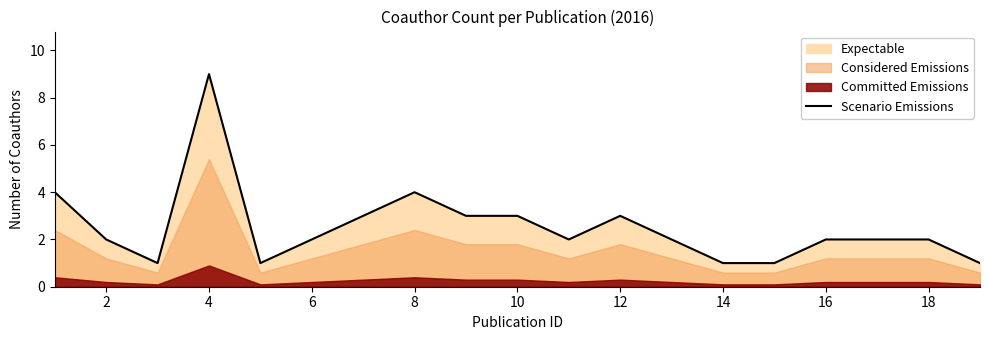

What is the highest value of the Scenario Emissions series?

9